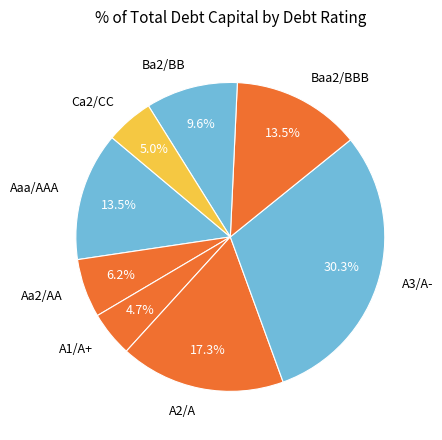

How many segments does this pie chart have?

8